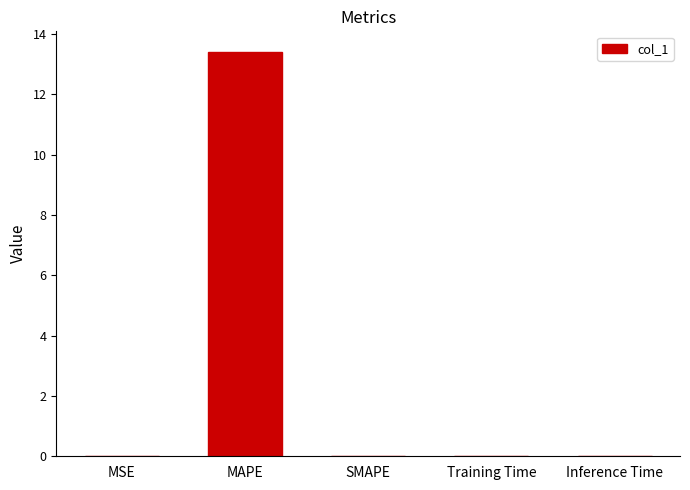

What is the sum of all values?

13.4